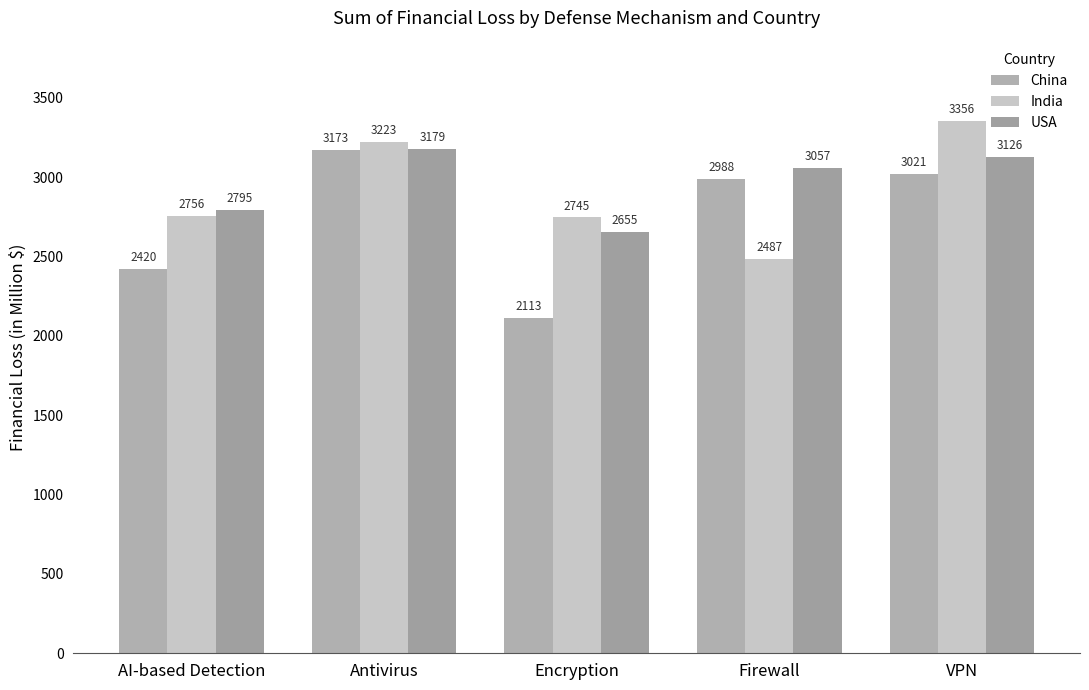

True or false: India has a value of 5096.0 at Antivirus.

False